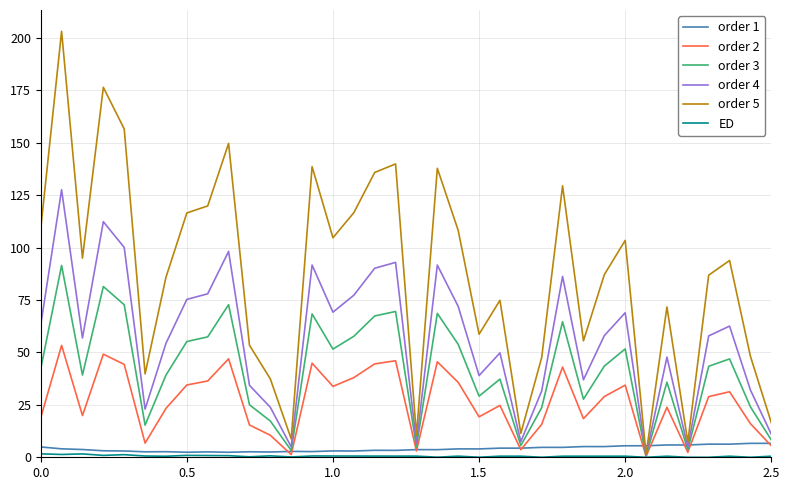

Which series has the widest spread of values?

order 5